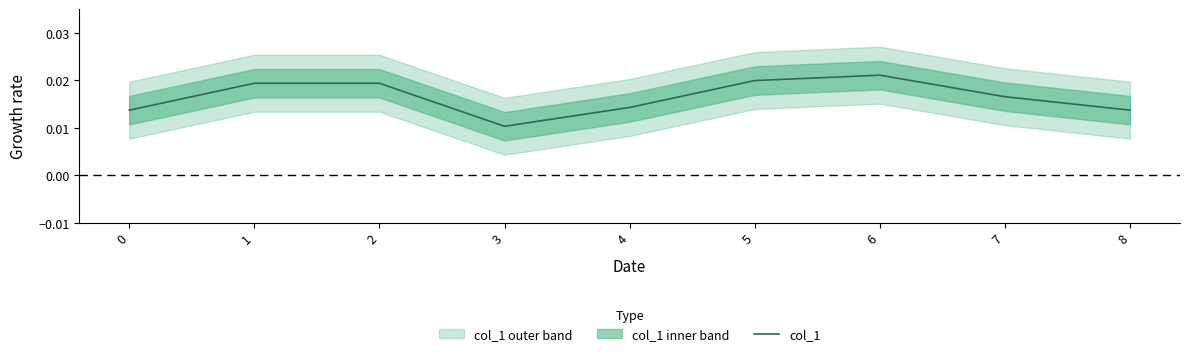

How many lines are shown in the chart?

1